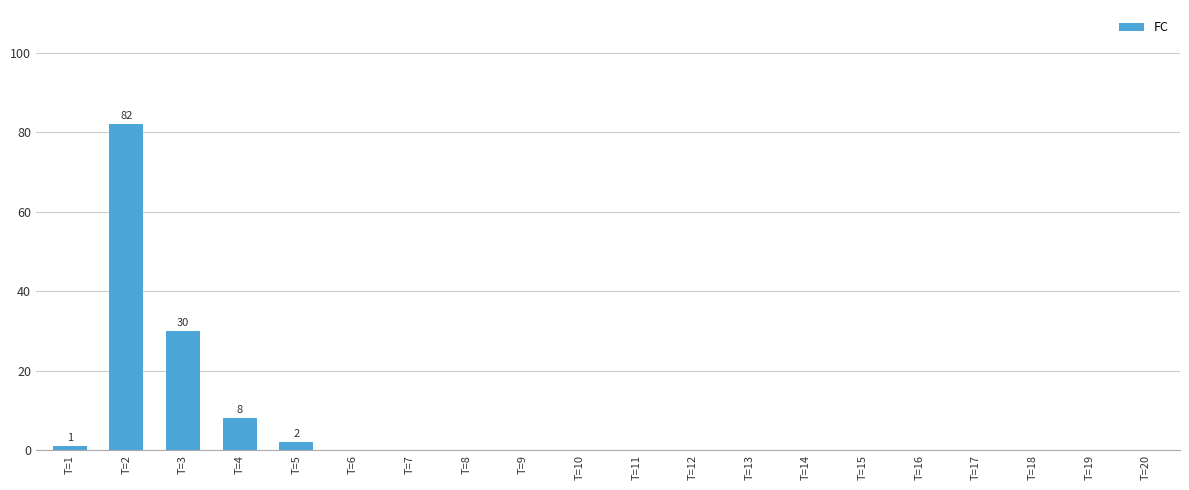

How many data points does each series have?

20